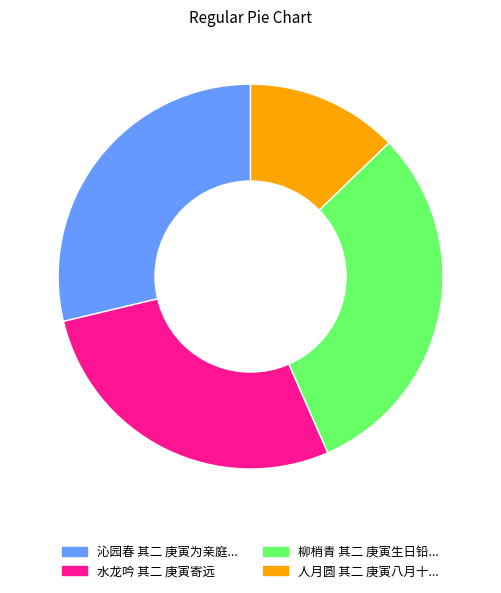

Is there any slice that represents more than half of the pie?

No